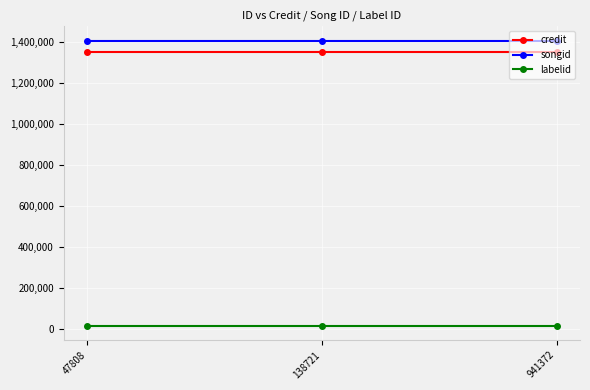

Is the value of labelid at 47808 greater than the value of songid at 138721?

No